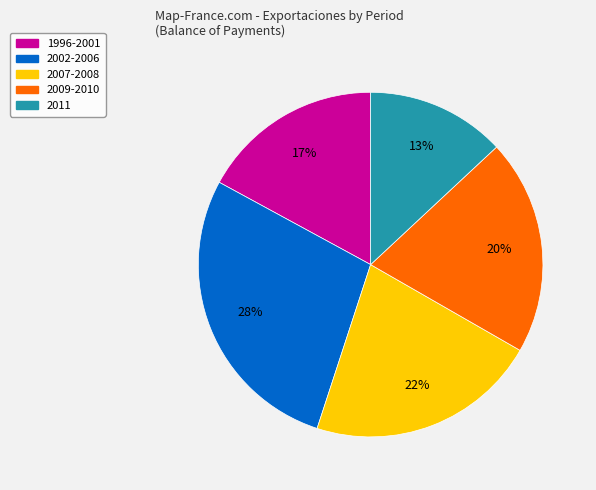

Count the number of slices in the pie.

5